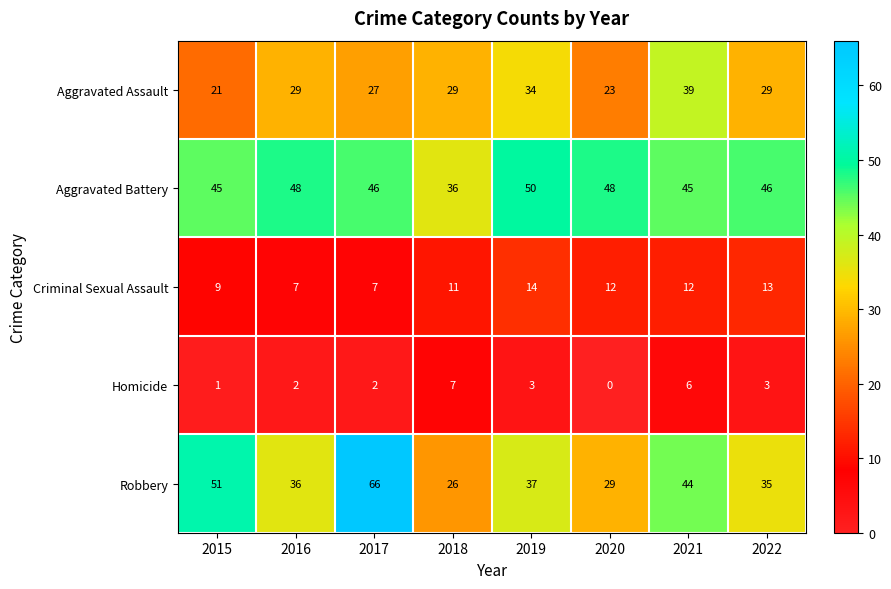

What is the total value across all series at 2015?

127